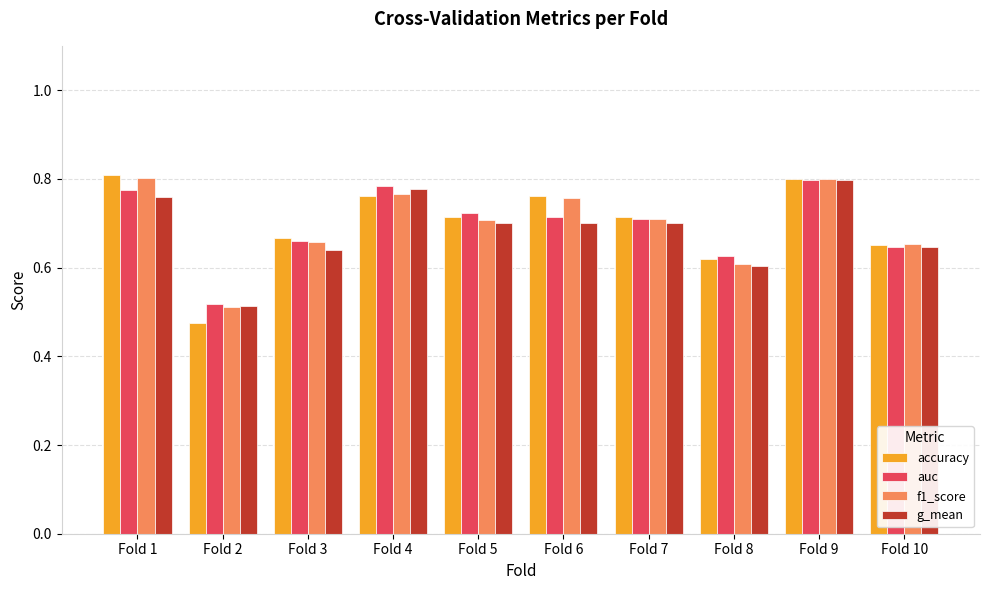

At how many categories does at least one series exceed 0?

10